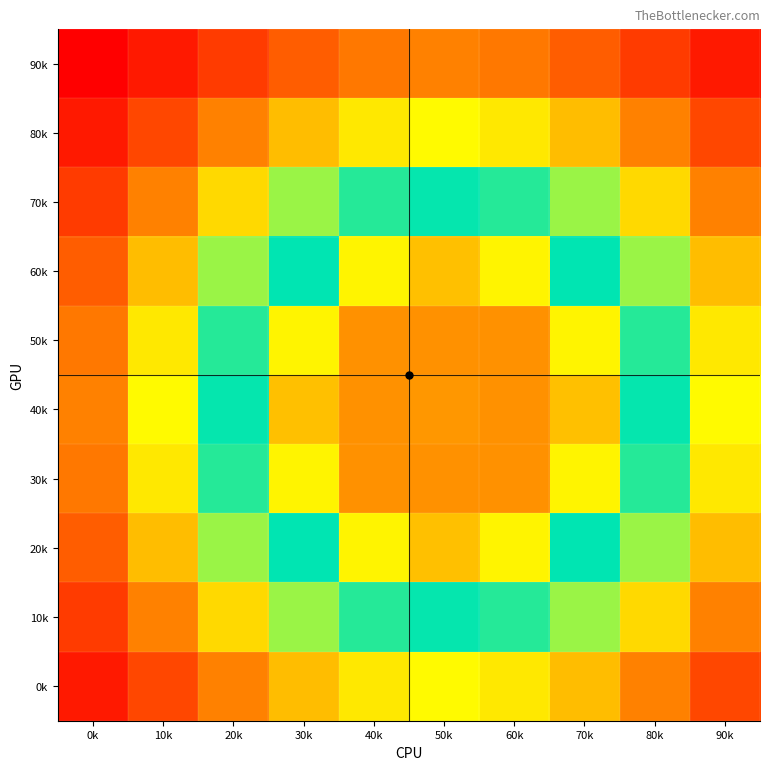

At 40k, list the series in order from smallest to largest.

90k, 50k, 30k, 40k, 80k, 0k, 60k, 20k, 70k, 10k